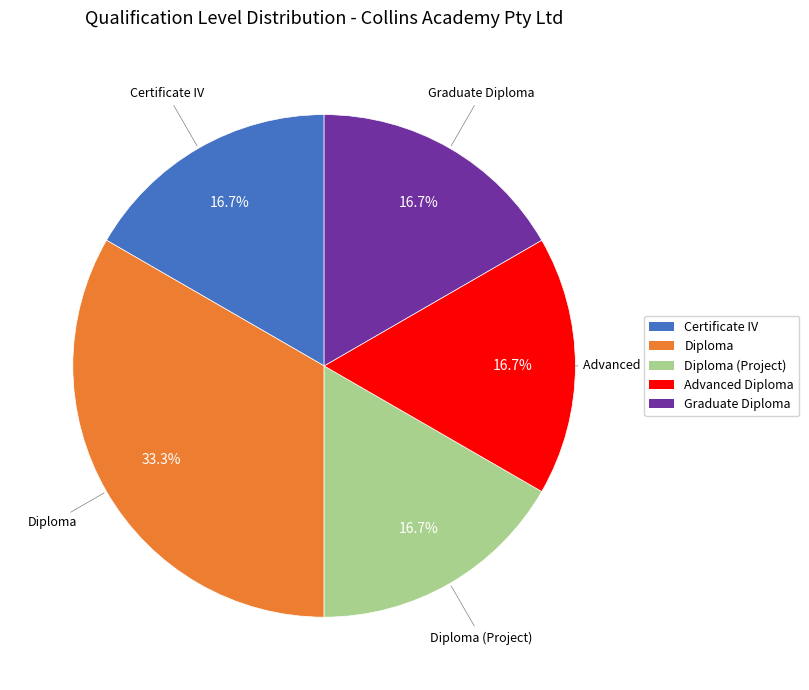

Does Diploma account for over 50% of the chart?

No